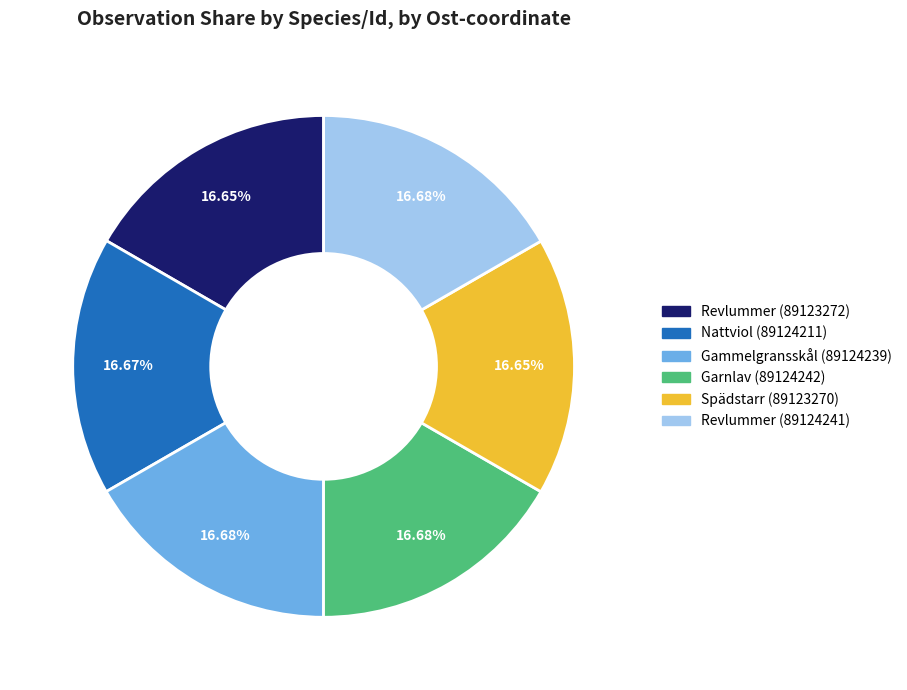

Count the number of slices in the pie.

6